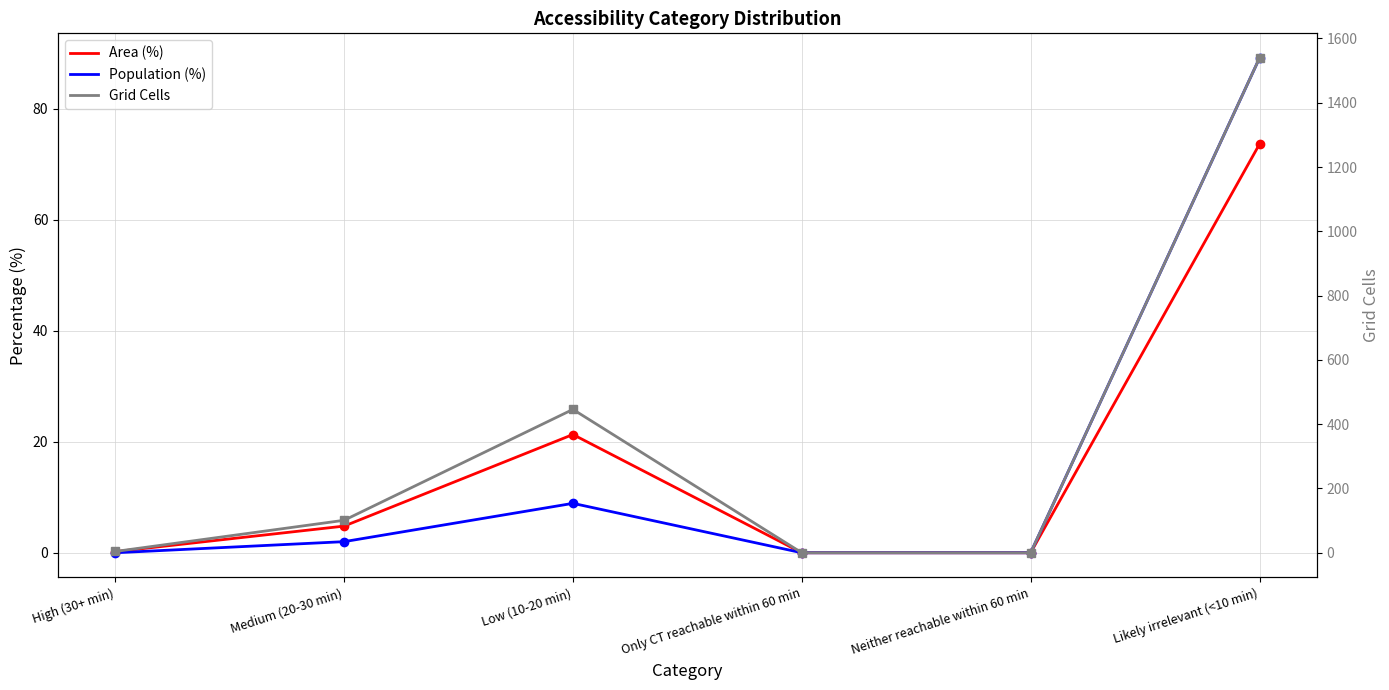

What are all the series names shown in the legend?

Area (%), Population (%), Grid Cells